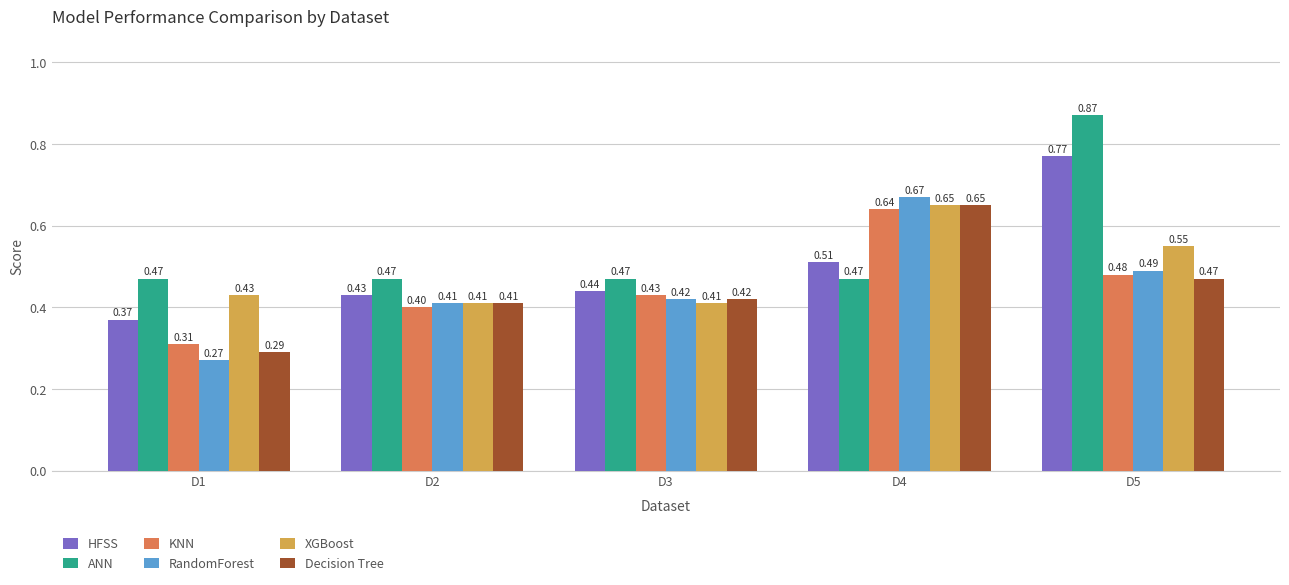

Which series has the largest total across all categories?

ANN